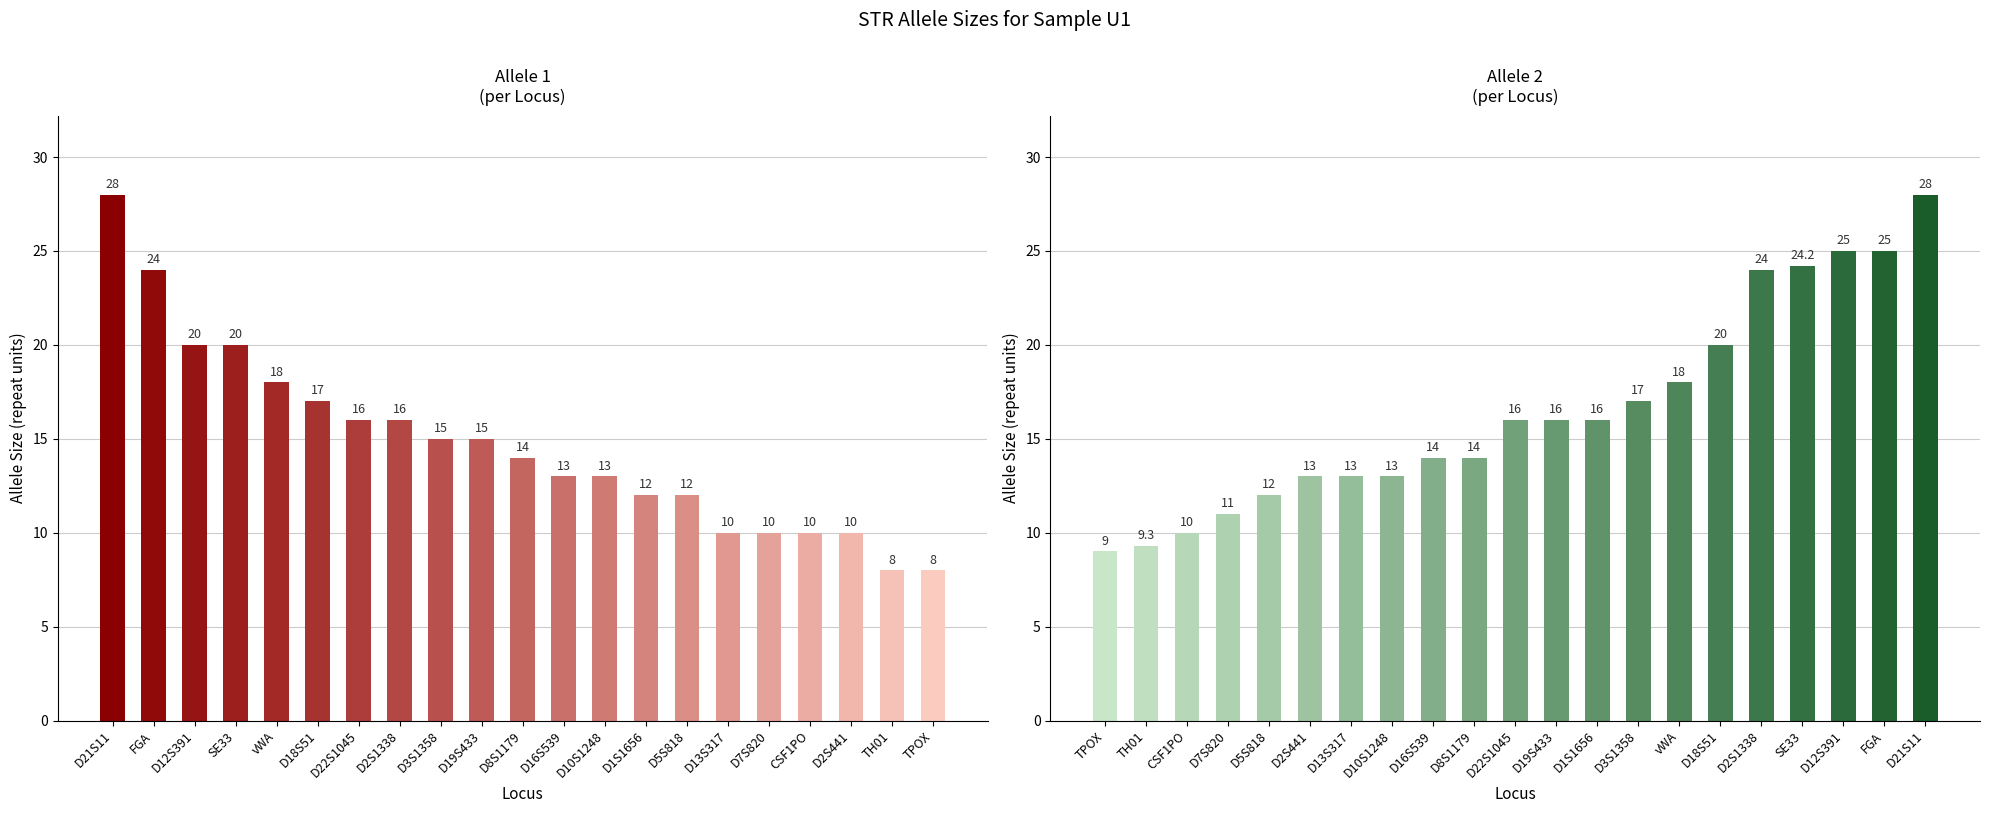

Which series changed the most between 15 and 20?

allele2